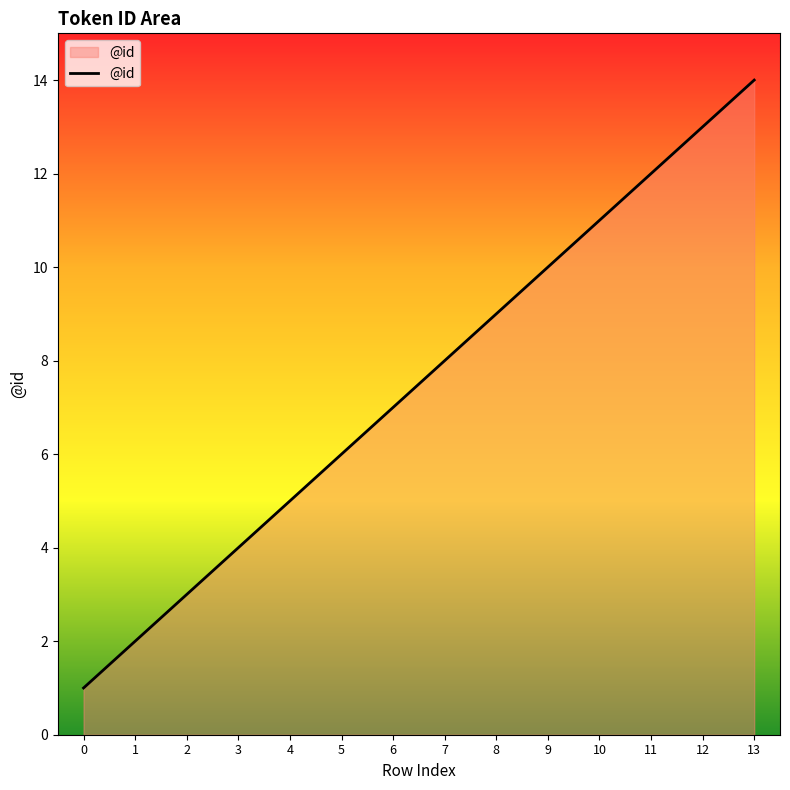

What is the approximate value at 4?

5